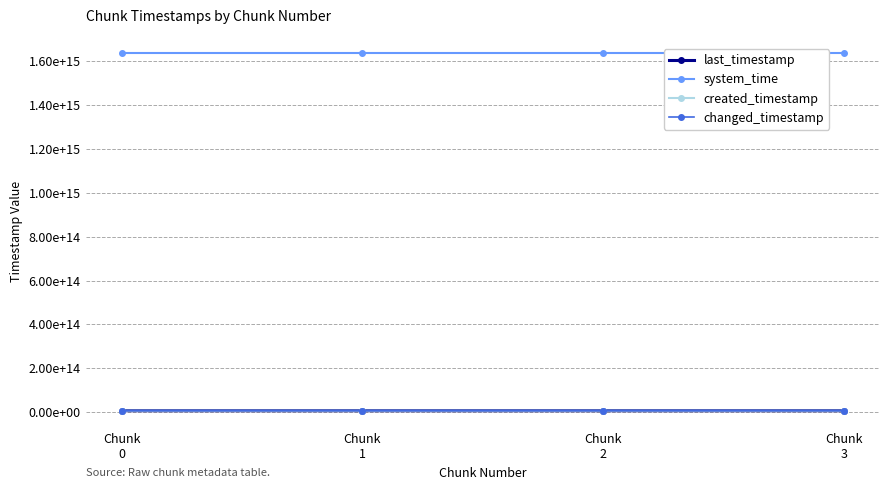

What is the average value of the created_timestamp series?

6299372670431